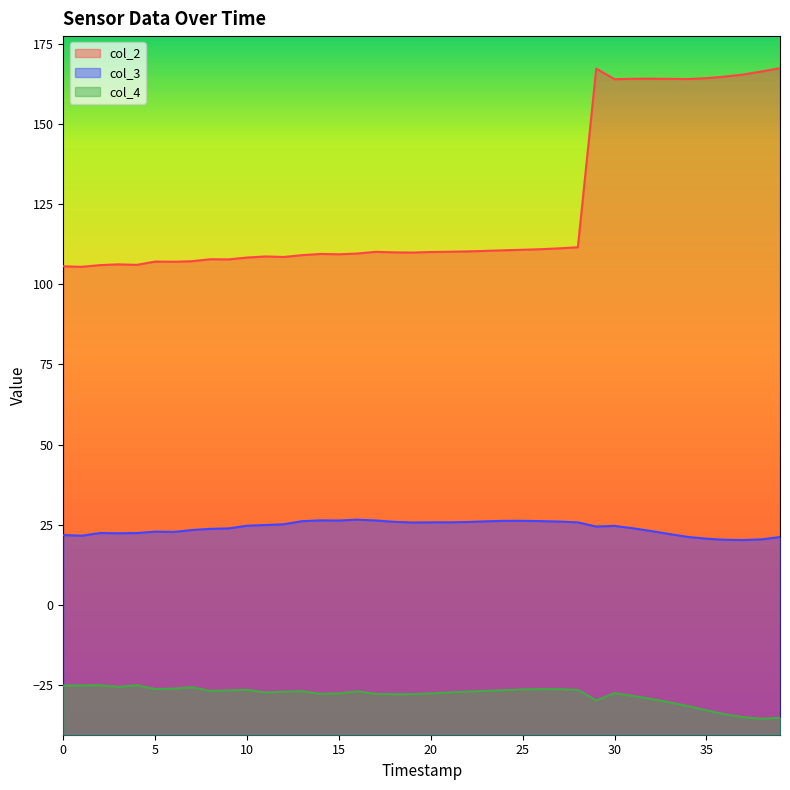

How many series are shown in this chart?

3